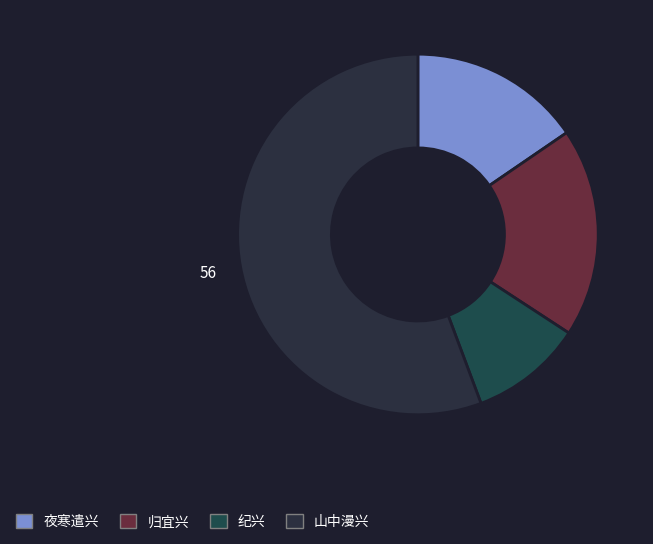

How many segments does this pie chart have?

4